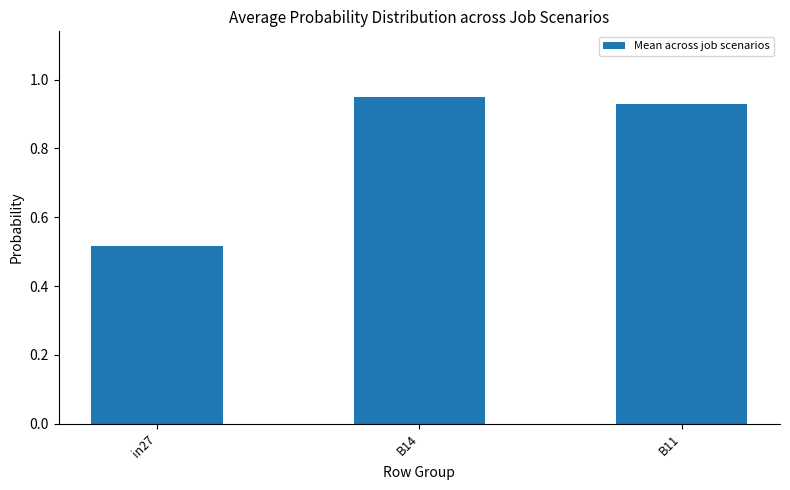

Which label corresponds to the smallest value in the chart?

in27